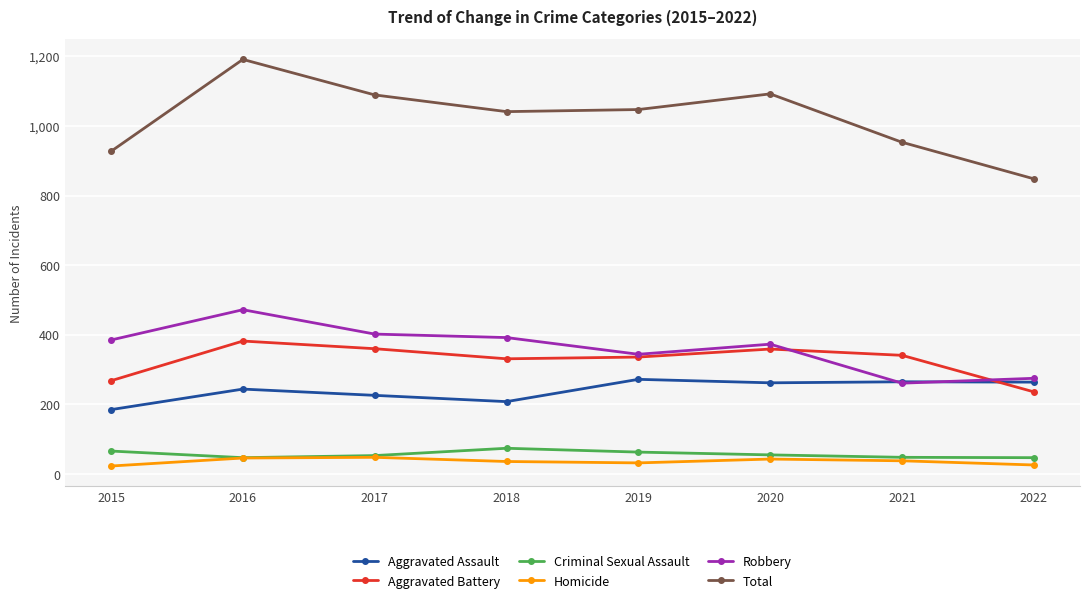

The Aggravated Assault series shows 458 at 2019. True or false?

False